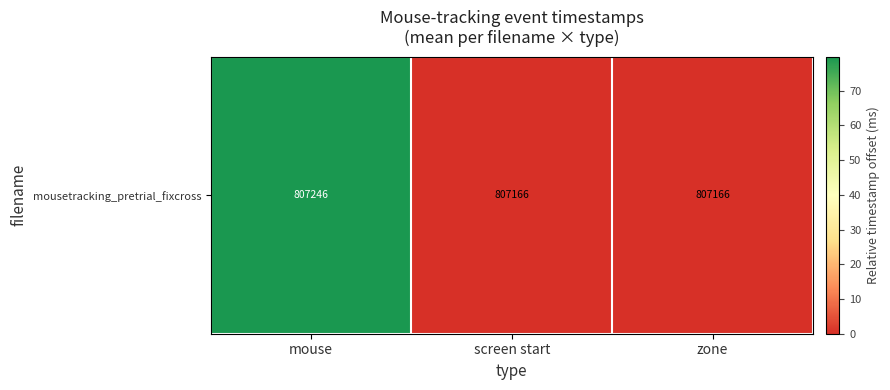

How many distinct data groups are displayed?

1